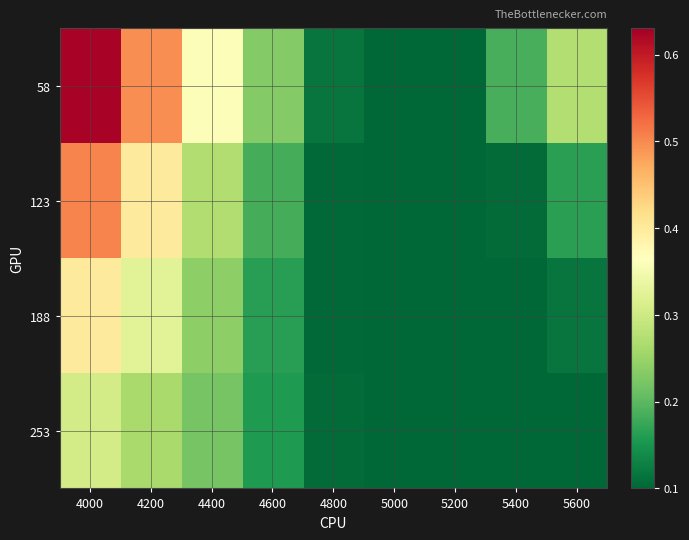

Which series has the widest spread of values?

58